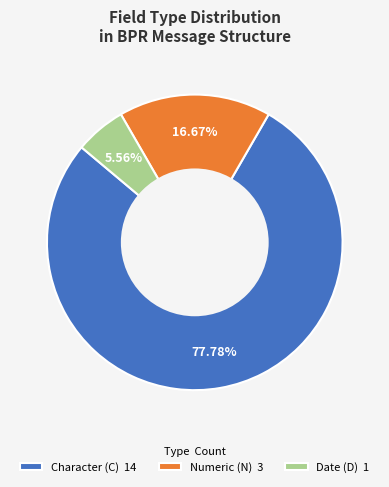

Rank the categories by value from lowest to highest.

Date (D) 1, Numeric (N) 3, Character (C) 14